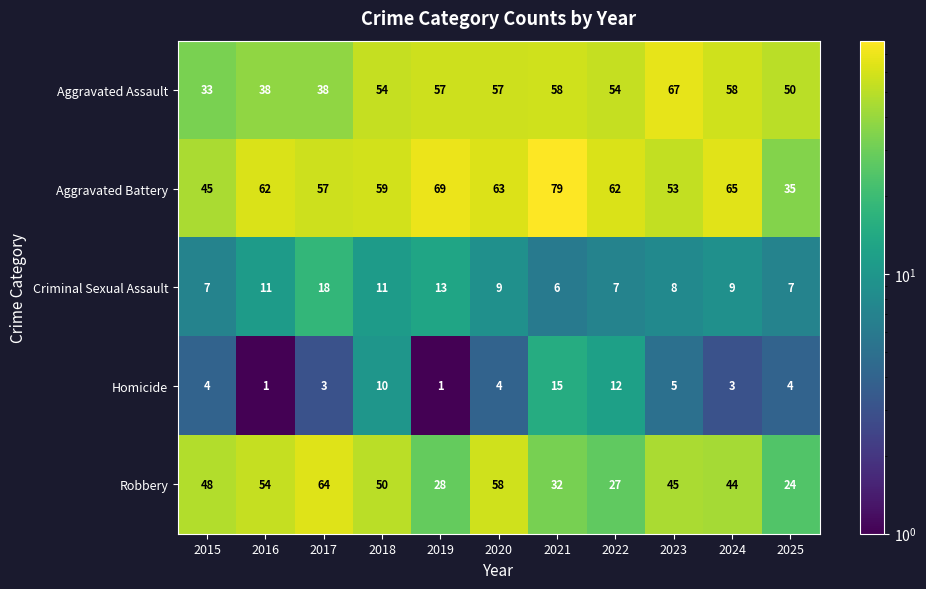

What is the difference between the second highest and second lowest values in the Robbery series?

31